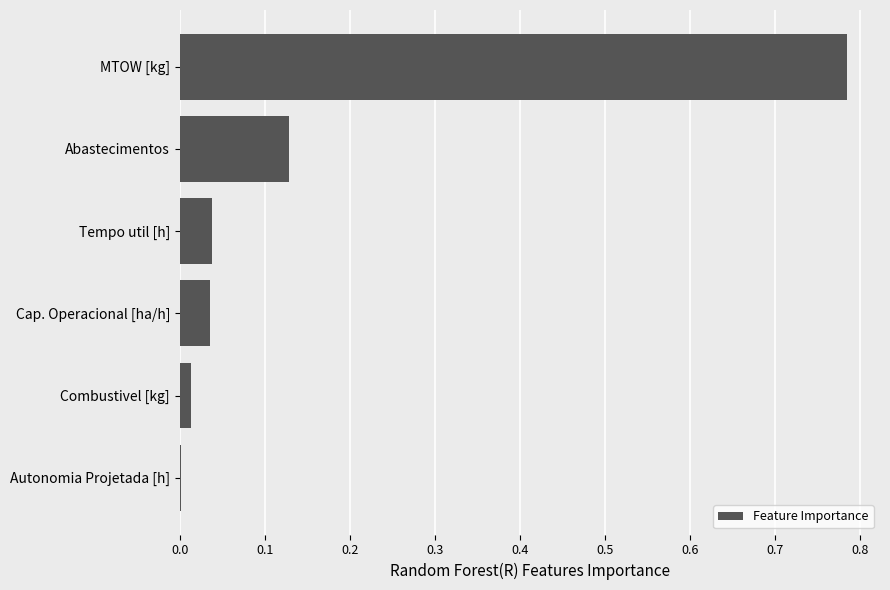

Are the bars grouped side by side (vs. stacked)?

No